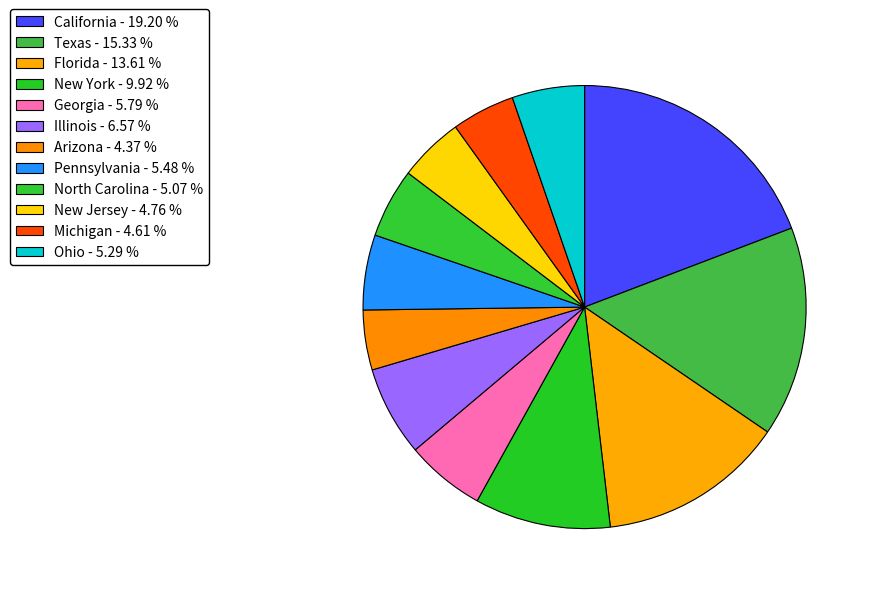

Is it true that California is 5% of the pie?

False